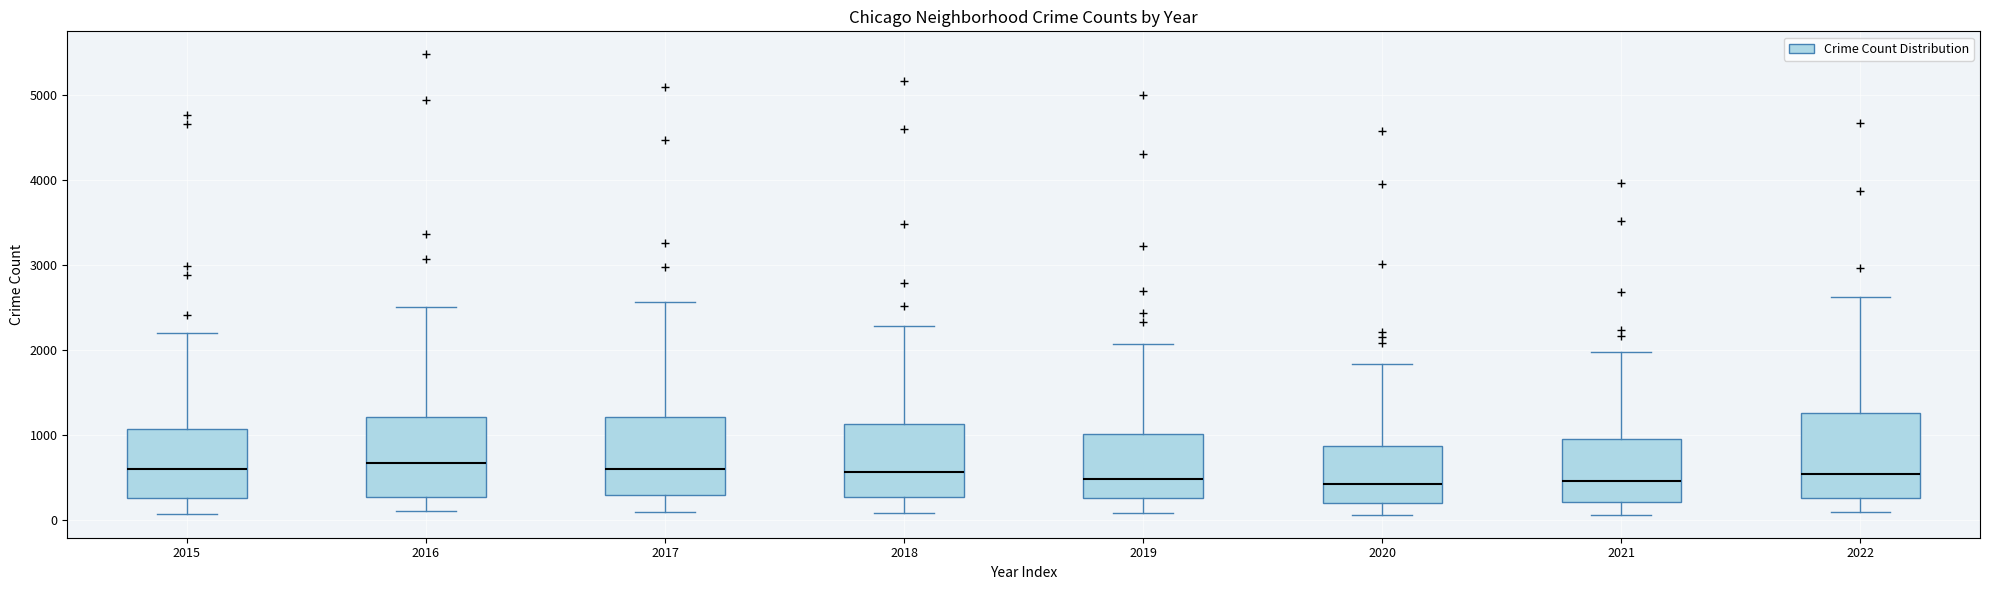

Reading left to right, transcribe this box plot: for each box, give where its median line is, the range the box spans, and where its two whiskers end, as read against the y-axis. The values are not printed on the chart, so give them approximately, as read against the axis.

2015: median 600, box 300 to 1100, whiskers 100 to 2200
2016: median 700, box 300 to 1200, whiskers 100 to 2500
2017: median 600, box 300 to 1200, whiskers 100 to 2600
2018: median 600, box 300 to 1100, whiskers 100 to 2300
2019: median 500, box 300 to 1000, whiskers 100 to 2100
2020: median 400, box 200 to 900, whiskers 100 to 1800
2021: median 500, box 200 to 1000, whiskers 100 to 2000
2022: median 500, box 300 to 1300, whiskers 100 to 2600